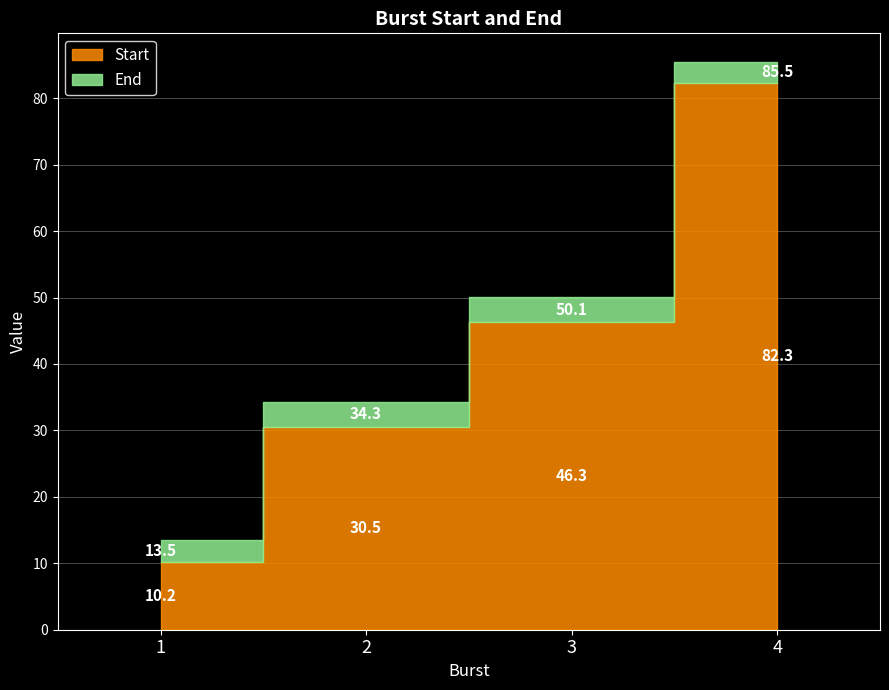

Which has a higher value, 1 or 3?

3